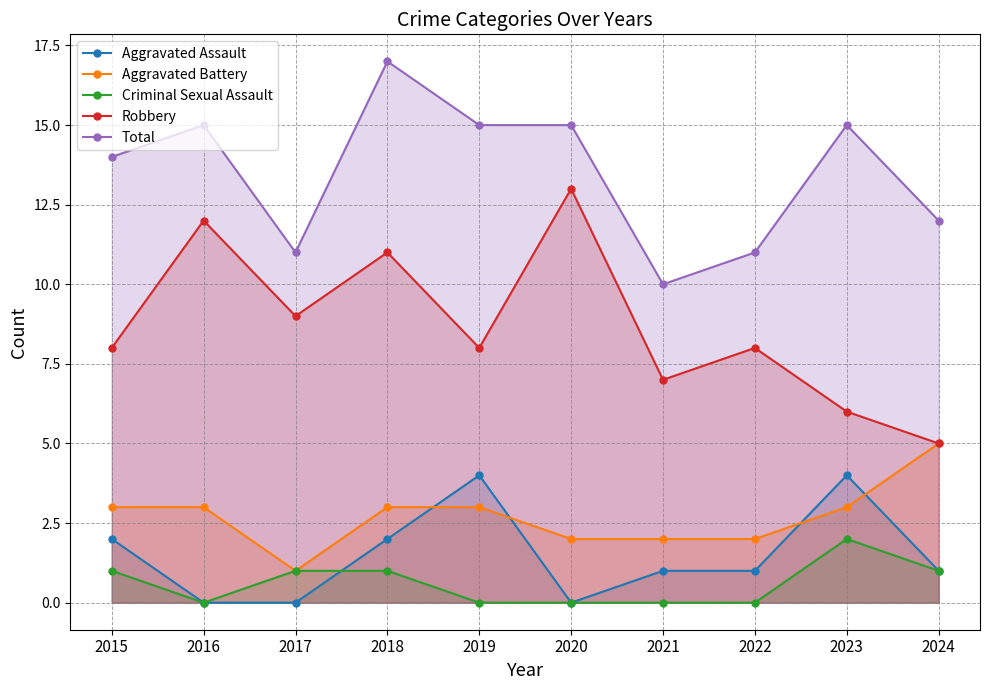

What is the difference between the maximum and minimum values in the Aggravated Assault series?

4